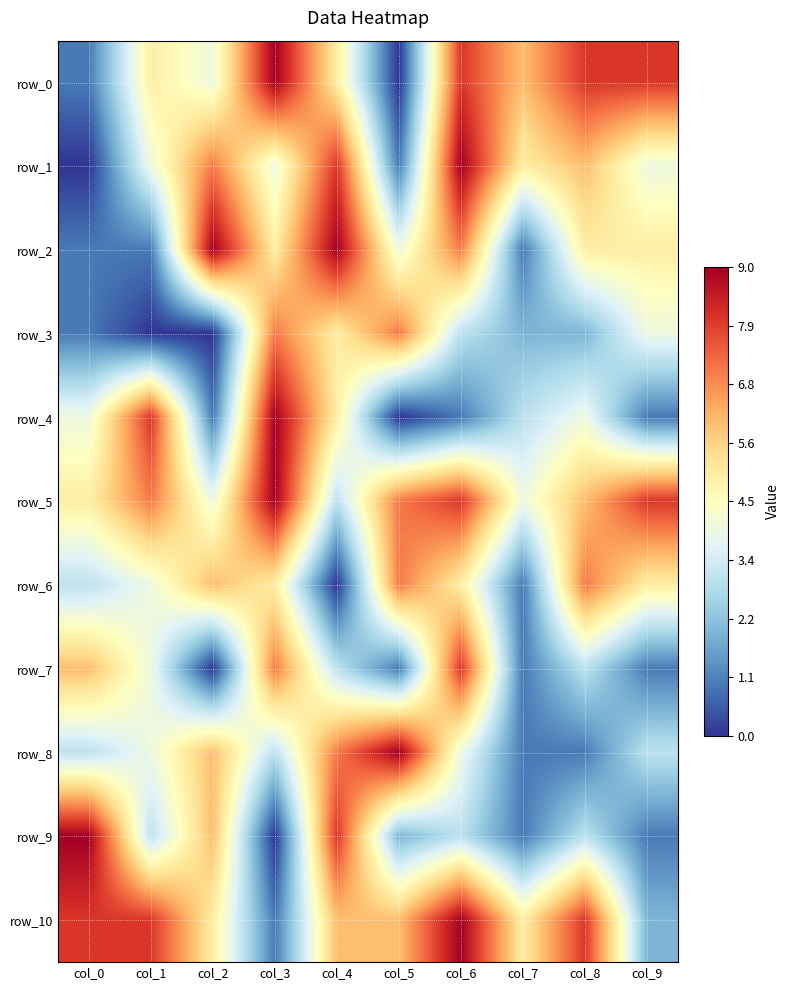

What is the difference between the second highest and second lowest values in the row_1 series?

7